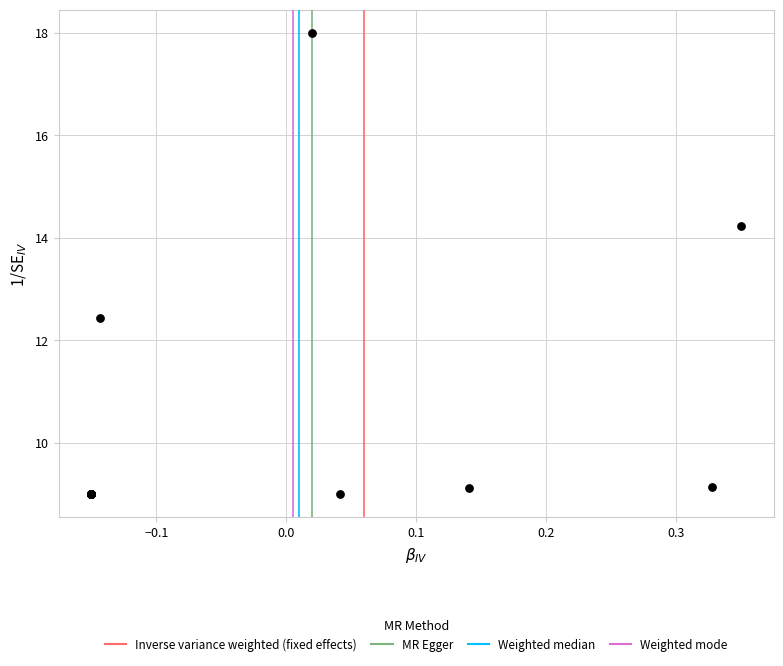

What Y value in the scatter plot is closest to 13?

12.4